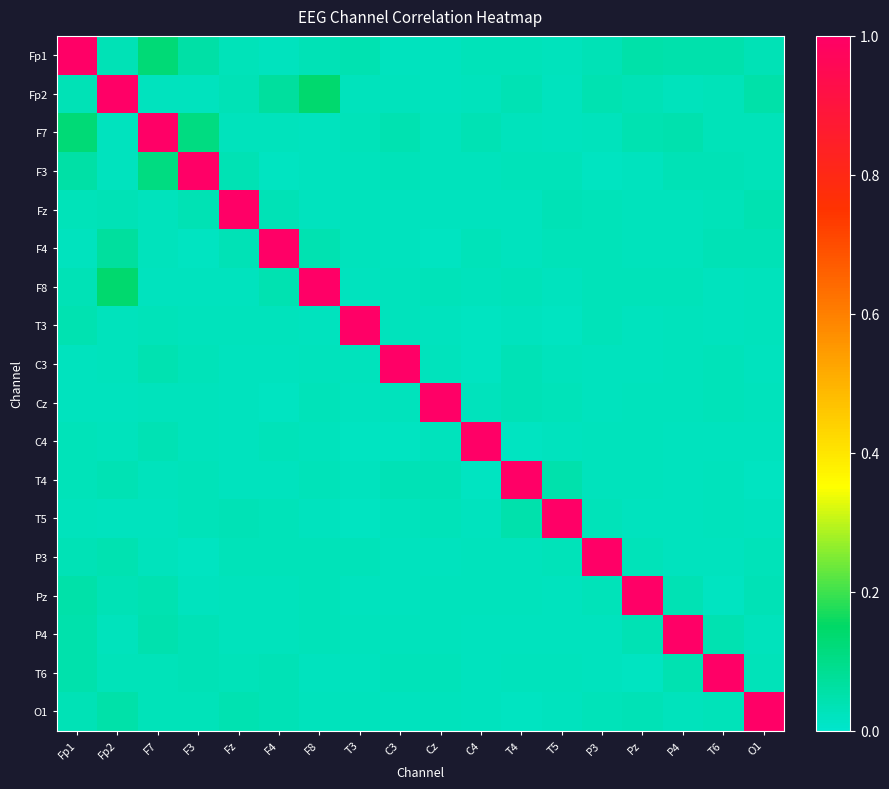

Reading right to left, extract all data points from this chart.

Fp1: O1=0.0	T6=0.1	P4=0.0	Pz=0.1	P3=0.0	T5=0.0	T4=0.0	C4=0.0	Cz=0.0	C3=0.0	T3=0.0	F8=0.0	F4=0.0	Fz=0.0	F3=0.1	F7=0.1	Fp2=0.0	Fp1=1.0
Fp2: O1=0.1	T6=0.0	P4=0.0	Pz=0.0	P3=0.0	T5=0.0	T4=0.0	C4=0.0	Cz=0.0	C3=0.0	T3=0.0	F8=0.1	F4=0.1	Fz=0.0	F3=0.0	F7=0.0	Fp2=1.0	Fp1=0.0
F7: O1=0.0	T6=0.0	P4=0.0	Pz=0.0	P3=0.0	T5=0.0	T4=0.0	C4=0.0	Cz=0.0	C3=0.0	T3=0.0	F8=0.0	F4=0.0	Fz=0.0	F3=0.1	F7=1.0	Fp2=0.0	Fp1=0.1
F3: O1=0.0	T6=0.0	P4=0.0	Pz=0.0	P3=0.0	T5=0.0	T4=0.0	C4=0.0	Cz=0.0	C3=0.0	T3=0.0	F8=0.0	F4=0.0	Fz=0.0	F3=1.0	F7=0.1	Fp2=0.0	Fp1=0.1
Fz: O1=0.0	T6=0.0	P4=0.0	Pz=0.0	P3=0.0	T5=0.0	T4=0.0	C4=0.0	Cz=0.0	C3=0.0	T3=0.0	F8=0.0	F4=0.0	Fz=1.0	F3=0.0	F7=0.0	Fp2=0.0	Fp1=0.0
F4: O1=0.0	T6=0.0	P4=0.0	Pz=0.0	P3=0.0	T5=0.0	T4=0.0	C4=0.0	Cz=0.0	C3=0.0	T3=0.0	F8=0.0	F4=1.0	Fz=0.0	F3=0.0	F7=0.0	Fp2=0.1	Fp1=0.0
F8: O1=0.0	T6=0.0	P4=0.0	Pz=0.0	P3=0.0	T5=0.0	T4=0.0	C4=0.0	Cz=0.0	C3=0.0	T3=0.0	F8=1.0	F4=0.0	Fz=0.0	F3=0.0	F7=0.0	Fp2=0.1	Fp1=0.0
T3: O1=0.0	T6=0.0	P4=0.0	Pz=0.0	P3=0.0	T5=0.0	T4=0.0	C4=0.0	Cz=0.0	C3=0.0	T3=1.0	F8=0.0	F4=0.0	Fz=0.0	F3=0.0	F7=0.0	Fp2=0.0	Fp1=0.0
C3: O1=0.0	T6=0.0	P4=0.0	Pz=0.0	P3=0.0	T5=0.0	T4=0.0	C4=0.0	Cz=0.0	C3=1.0	T3=0.0	F8=0.0	F4=0.0	Fz=0.0	F3=0.0	F7=0.0	Fp2=0.0	Fp1=0.0
Cz: O1=0.0	T6=0.0	P4=0.0	Pz=0.0	P3=0.0	T5=0.0	T4=0.0	C4=0.0	Cz=1.0	C3=0.0	T3=0.0	F8=0.0	F4=0.0	Fz=0.0	F3=0.0	F7=0.0	Fp2=0.0	Fp1=0.0
C4: O1=0.0	T6=0.0	P4=0.0	Pz=0.0	P3=0.0	T5=0.0	T4=0.0	C4=1.0	Cz=0.0	C3=0.0	T3=0.0	F8=0.0	F4=0.0	Fz=0.0	F3=0.0	F7=0.0	Fp2=0.0	Fp1=0.0
T4: O1=0.0	T6=0.0	P4=0.0	Pz=0.0	P3=0.0	T5=0.0	T4=1.0	C4=0.0	Cz=0.0	C3=0.0	T3=0.0	F8=0.0	F4=0.0	Fz=0.0	F3=0.0	F7=0.0	Fp2=0.0	Fp1=0.0
T5: O1=0.0	T6=0.0	P4=0.0	Pz=0.0	P3=0.0	T5=1.0	T4=0.0	C4=0.0	Cz=0.0	C3=0.0	T3=0.0	F8=0.0	F4=0.0	Fz=0.0	F3=0.0	F7=0.0	Fp2=0.0	Fp1=0.0
P3: O1=0.0	T6=0.0	P4=0.0	Pz=0.0	P3=1.0	T5=0.0	T4=0.0	C4=0.0	Cz=0.0	C3=0.0	T3=0.0	F8=0.0	F4=0.0	Fz=0.0	F3=0.0	F7=0.0	Fp2=0.0	Fp1=0.0
Pz: O1=0.0	T6=0.0	P4=0.0	Pz=1.0	P3=0.0	T5=0.0	T4=0.0	C4=0.0	Cz=0.0	C3=0.0	T3=0.0	F8=0.0	F4=0.0	Fz=0.0	F3=0.0	F7=0.0	Fp2=0.0	Fp1=0.1
P4: O1=0.0	T6=0.0	P4=1.0	Pz=0.0	P3=0.0	T5=0.0	T4=0.0	C4=0.0	Cz=0.0	C3=0.0	T3=0.0	F8=0.0	F4=0.0	Fz=0.0	F3=0.0	F7=0.0	Fp2=0.0	Fp1=0.0
T6: O1=0.0	T6=1.0	P4=0.0	Pz=0.0	P3=0.0	T5=0.0	T4=0.0	C4=0.0	Cz=0.0	C3=0.0	T3=0.0	F8=0.0	F4=0.0	Fz=0.0	F3=0.0	F7=0.0	Fp2=0.0	Fp1=0.1
O1: O1=1.0	T6=0.0	P4=0.0	Pz=0.0	P3=0.0	T5=0.0	T4=0.0	C4=0.0	Cz=0.0	C3=0.0	T3=0.0	F8=0.0	F4=0.0	Fz=0.0	F3=0.0	F7=0.0	Fp2=0.1	Fp1=0.0